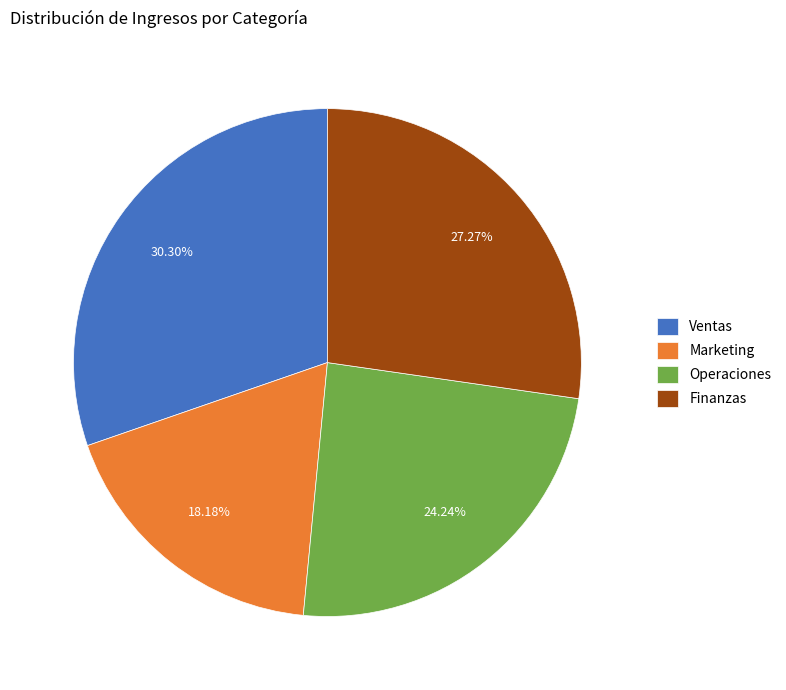

What is the largest slice in the pie chart?

Ventas